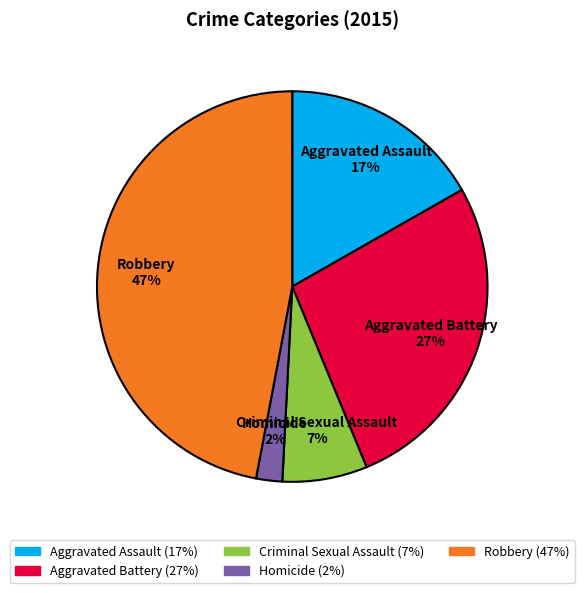

What is the ratio of the value at Aggravated Battery to the value at Criminal Sexual Assault?

3.8